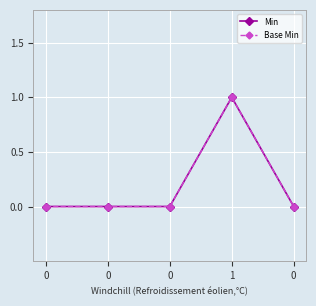

True or false: Min and Base Min cross at least once.

False